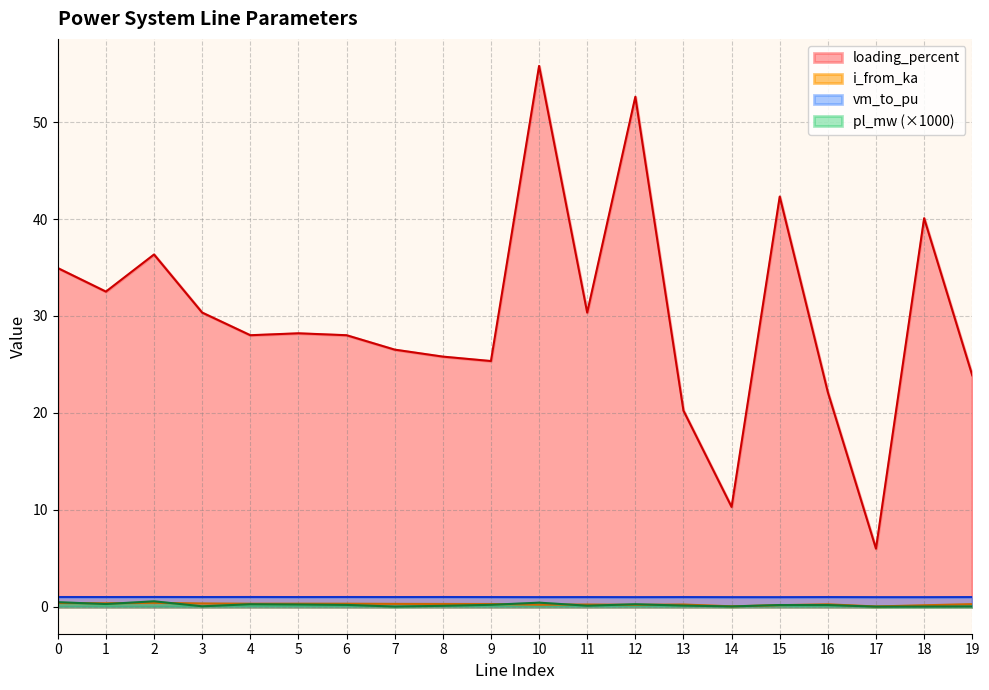

The pl_mw series shows 0.0 at 19. True or false?

True